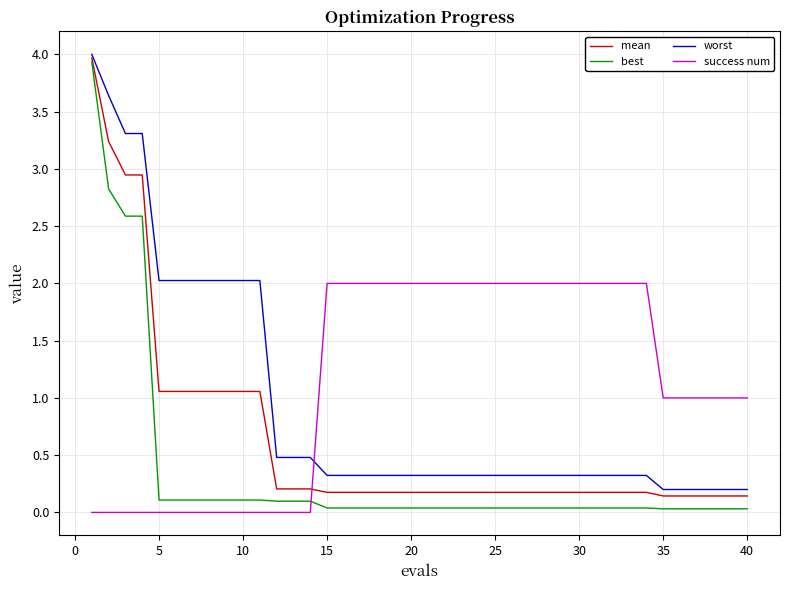

Which series has the largest range (max minus min)?

best